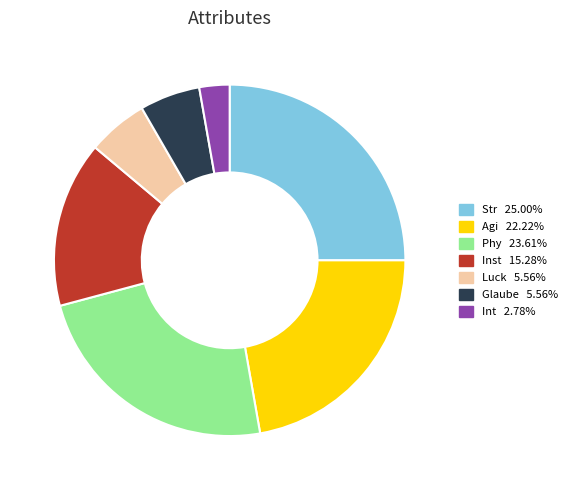

Is the sum of Int 2.78% and Inst 15.28% greater than half?

No